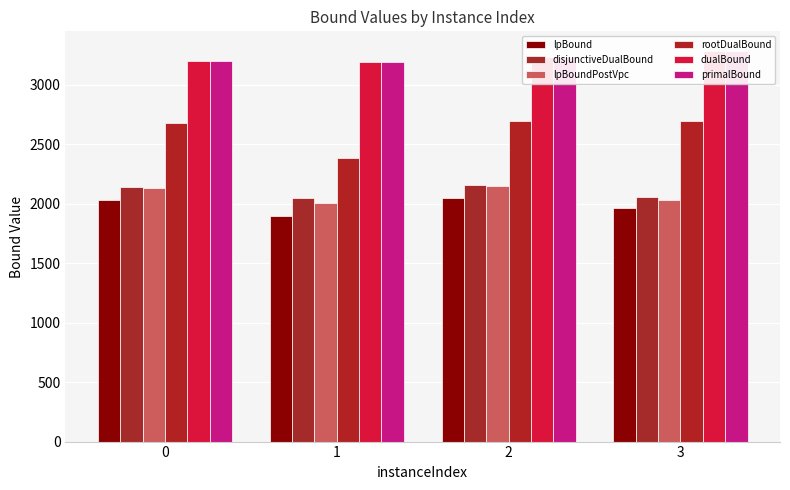

What is the maximum value shown in the chart?

3286.0